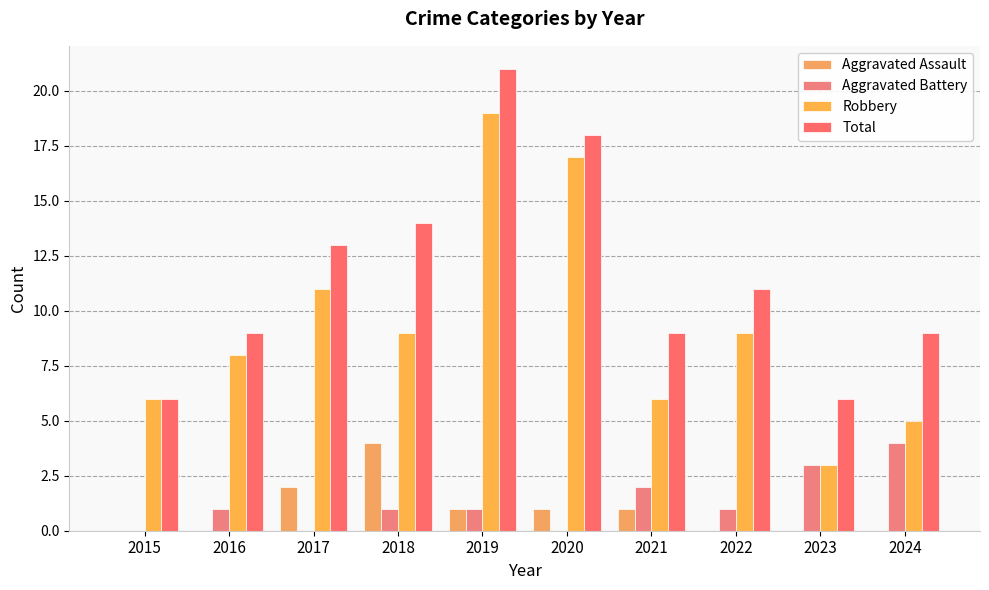

Is the value of Total at 2017 greater than the value of Aggravated Battery at 2023?

Yes